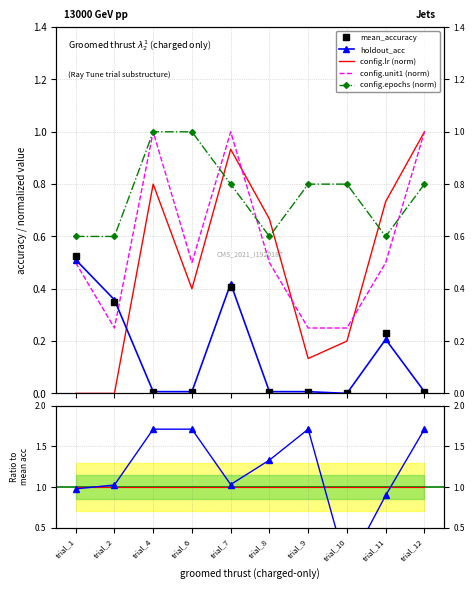

What is the difference between the maximum and minimum values in the config.lr (norm) series?

1.0